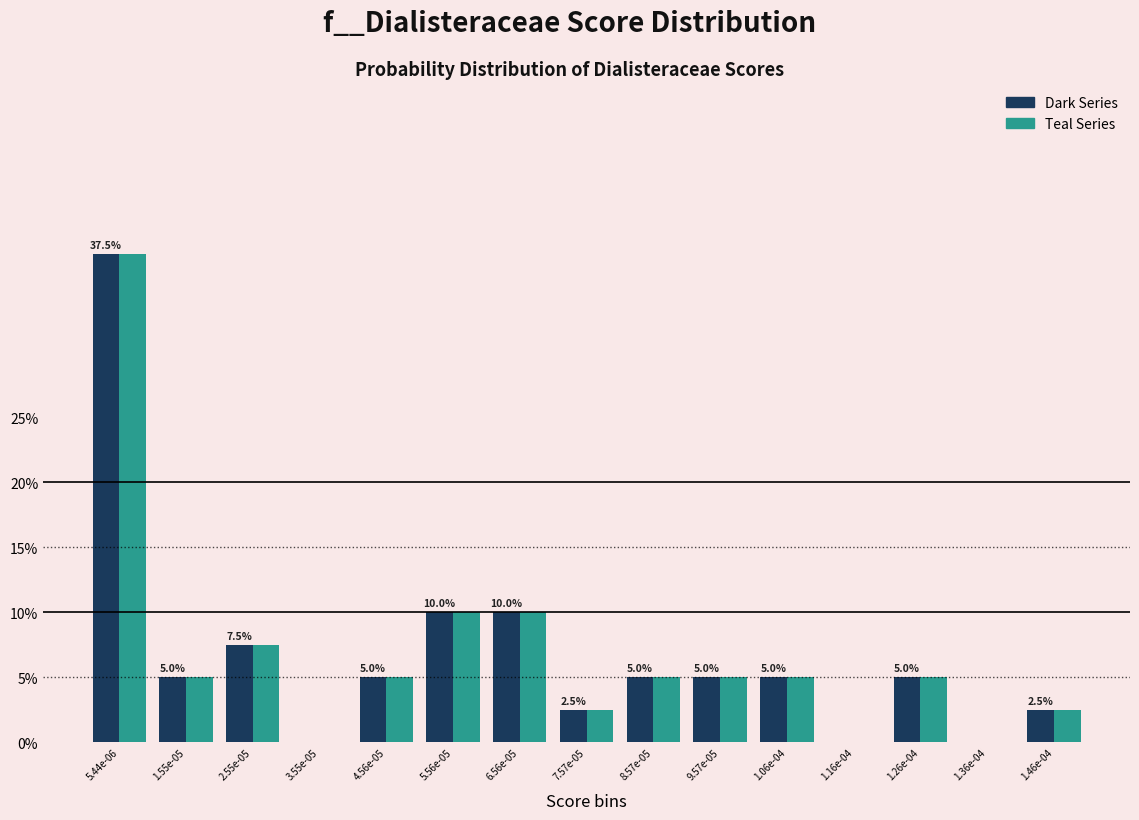

What is the greatest value displayed?

37.5